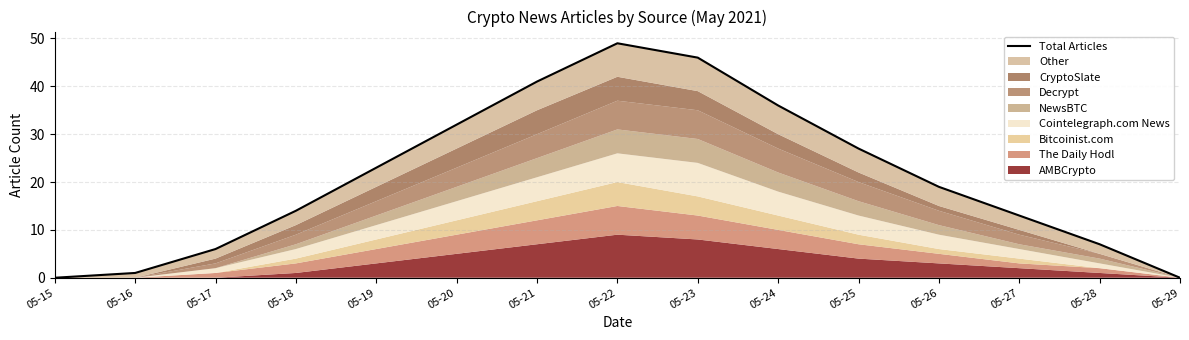

How many lines are shown in the chart?

1